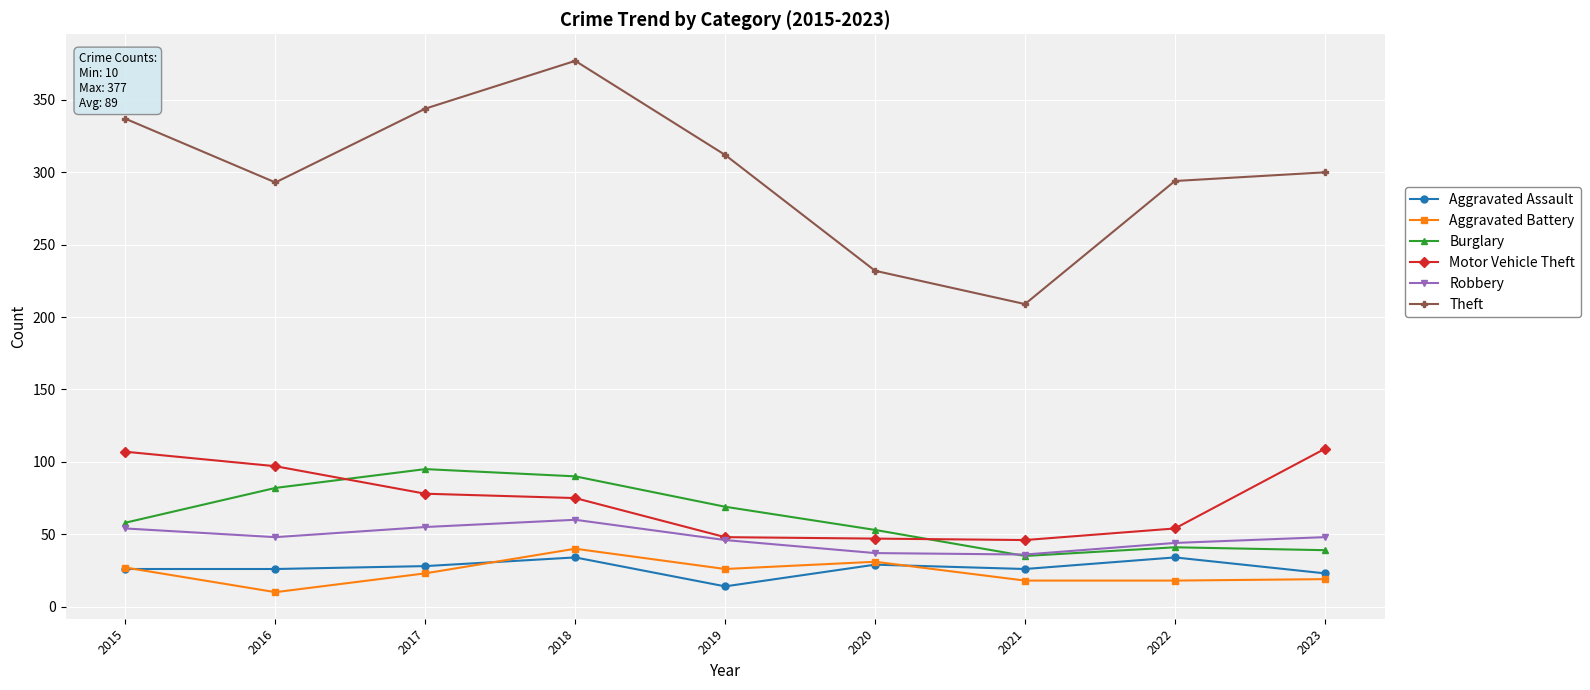

True or false: Burglary has more than 2 points higher than both neighbors.

False